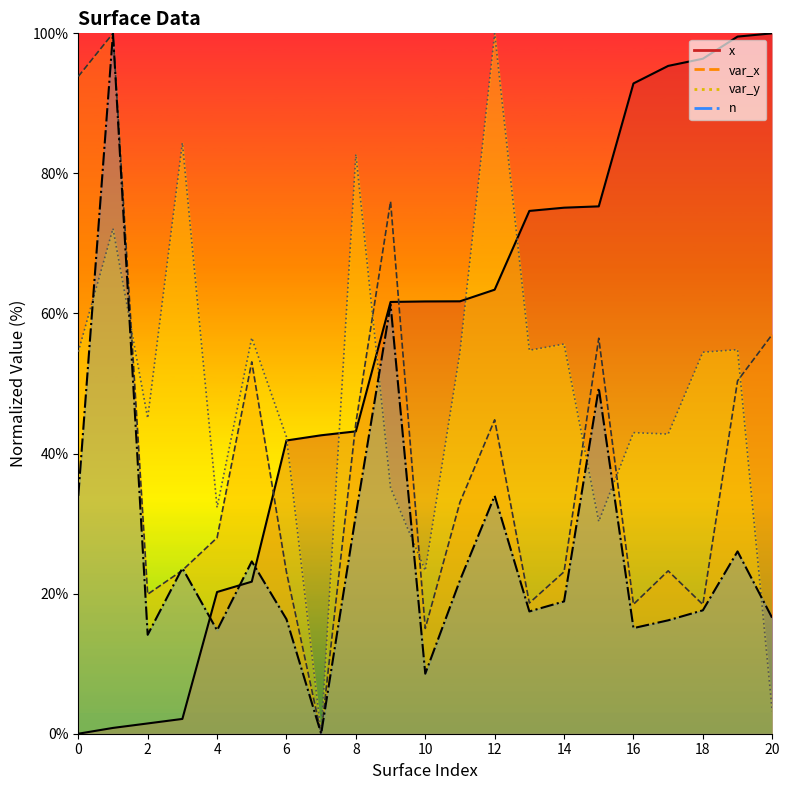

Reading left to right, what are all the values shown in this chart?

x: 0.0	0.8	1.5	2.1	20.2	21.7	41.9	42.6	43.2	61.6	61.7	61.7	63.4	74.6	75.1	75.3	92.8	95.3	96.4	99.5	100.0
var_x: 93.8	100.0	19.9	23.3	28.0	53.1	23.1	0.0	44.4	76.0	15.0	33.0	44.8	18.7	23.1	56.5	18.5	23.3	18.4	50.4	57.0
var_y: 54.5	72.1	45.1	84.4	32.3	56.5	42.4	0.0	82.7	35.1	23.3	54.5	100.0	54.8	55.6	30.3	43.0	42.8	54.5	54.8	3.2
n: 34.0	100.0	14.1	23.7	14.8	24.6	16.3	0.0	31.3	61.3	8.6	21.9	34.0	17.5	18.9	49.4	15.1	16.2	17.6	26.0	16.5